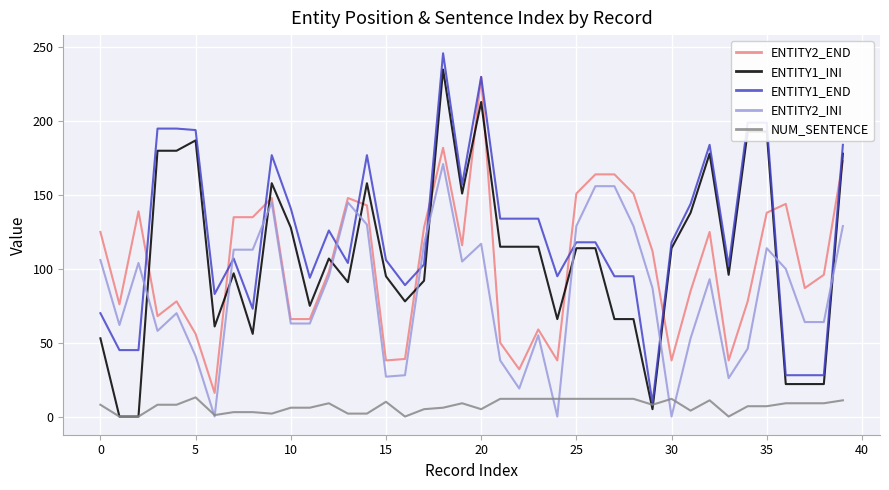

Which series has the largest total across all categories?

ENTITY1_END